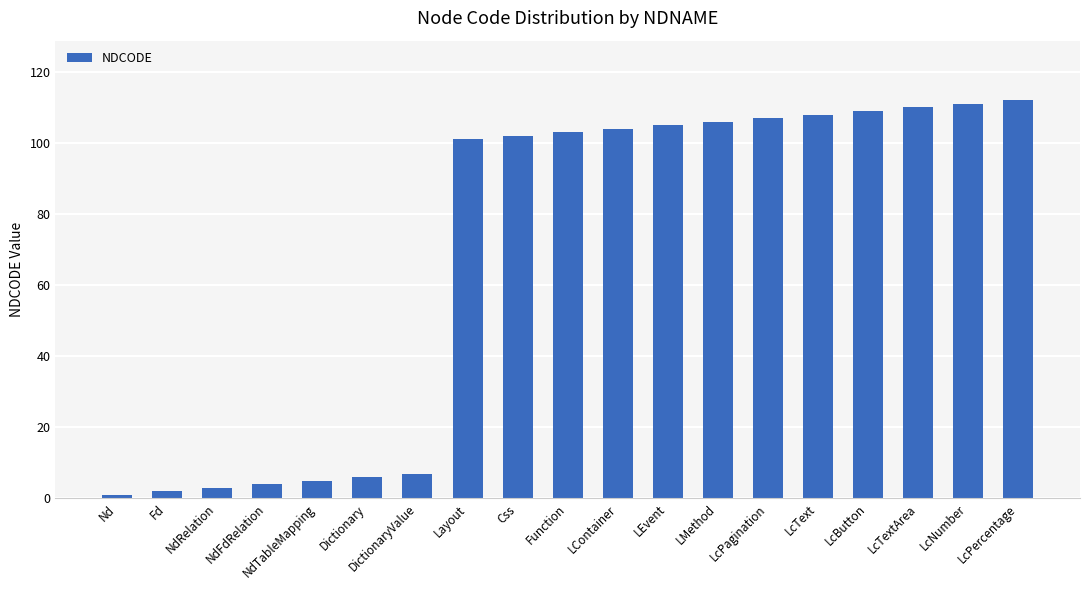

The value at NdTableMapping is 1. True or false?

False